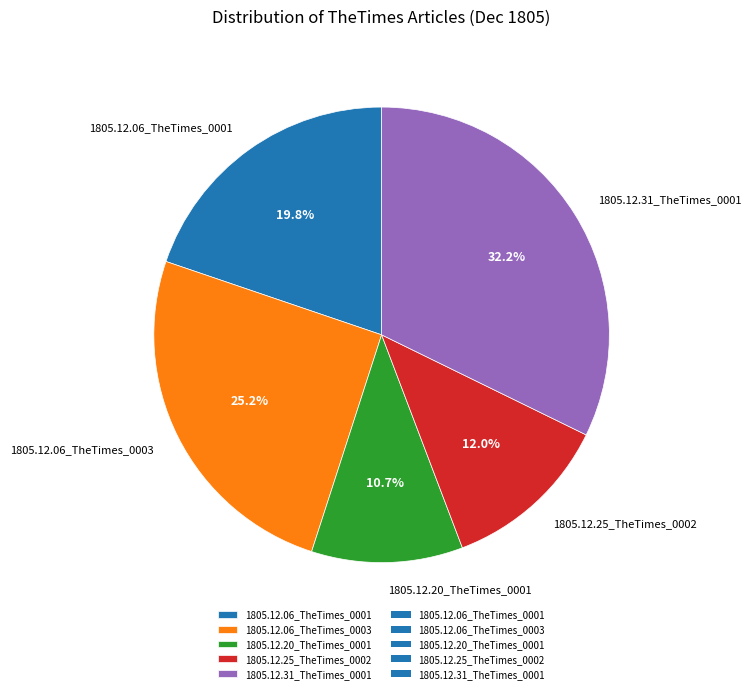

How many segments does this pie chart have?

5